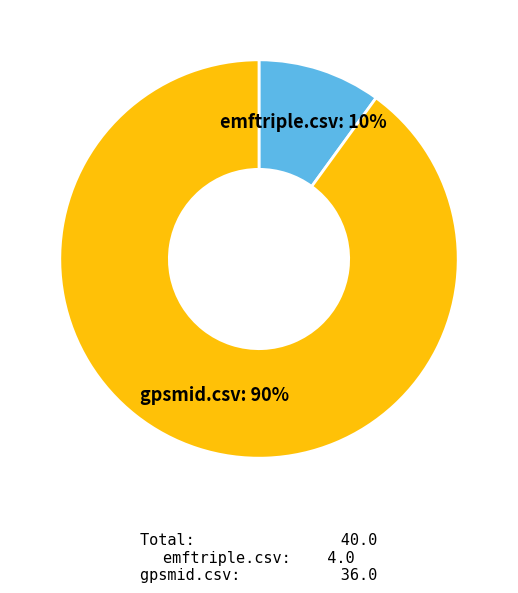

Is there a majority slice in this chart?

Yes